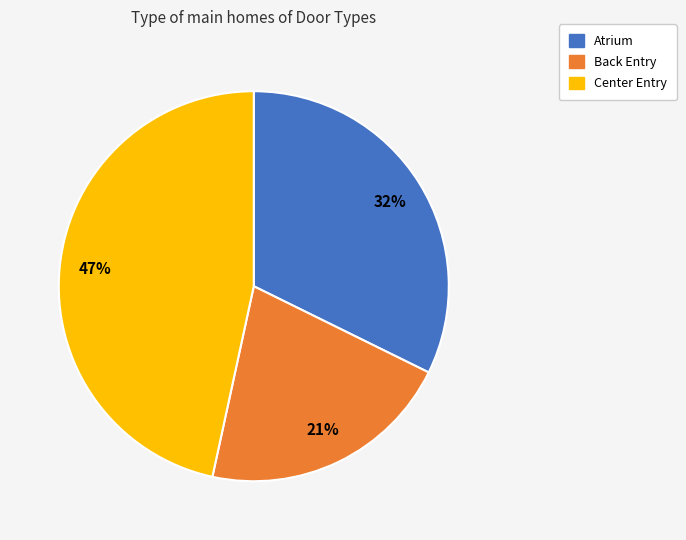

Between Back Entry and Center Entry, which is larger?

Center Entry